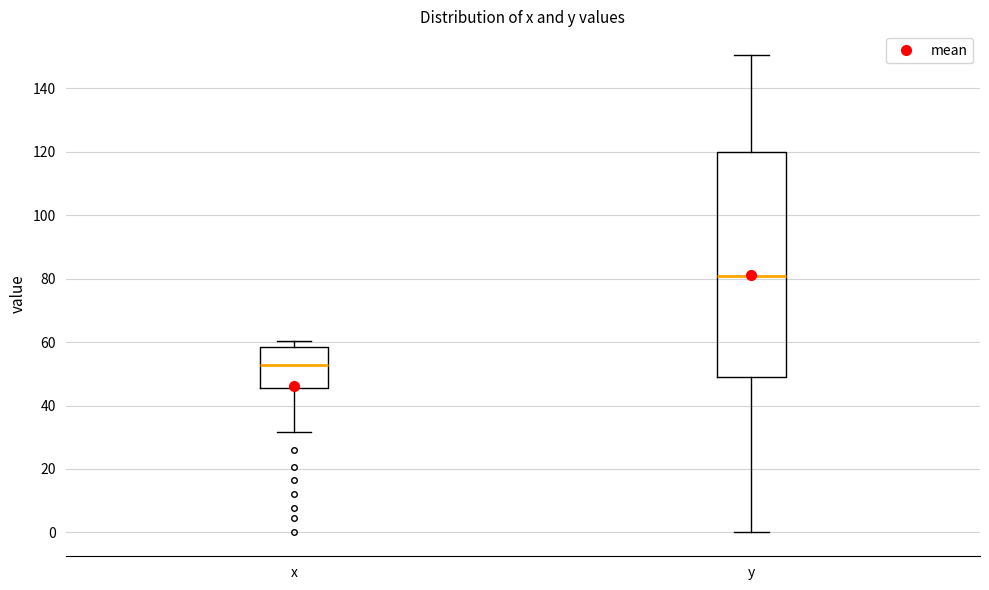

Where is the lower edge of the box for x on the y-axis? The values are not printed on the chart, so give them approximately, as read against the axis.

46